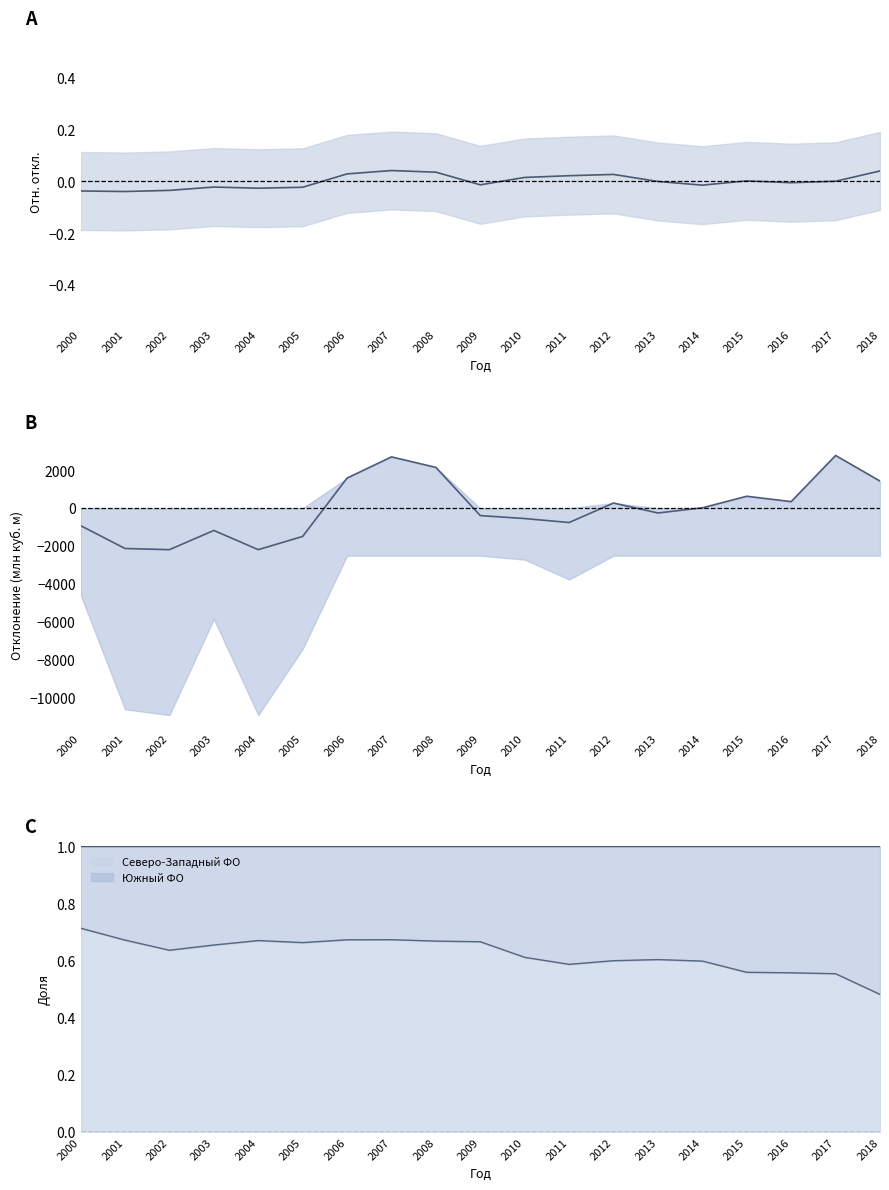

Where is Северо-Западный ФО nearest to the value 0?

2018